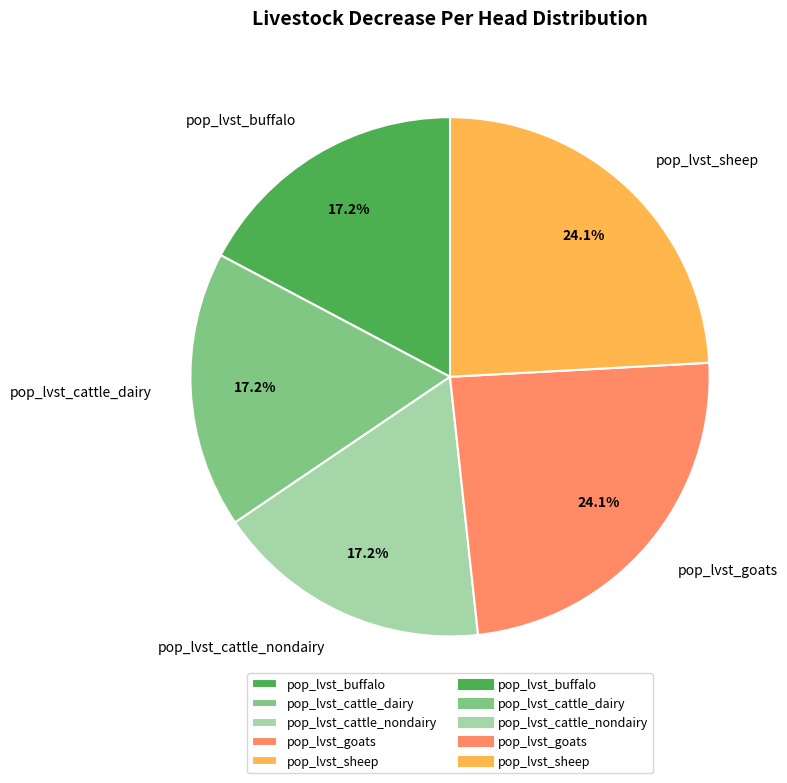

Is there any slice that represents more than half of the pie?

No